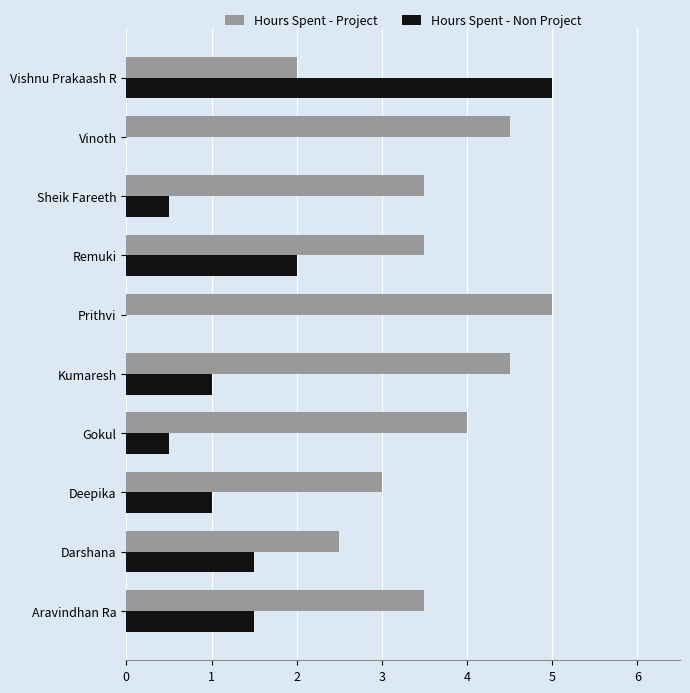

What value does the Hours Spent - Project series have at Vishnu Prakaash R?

2.0